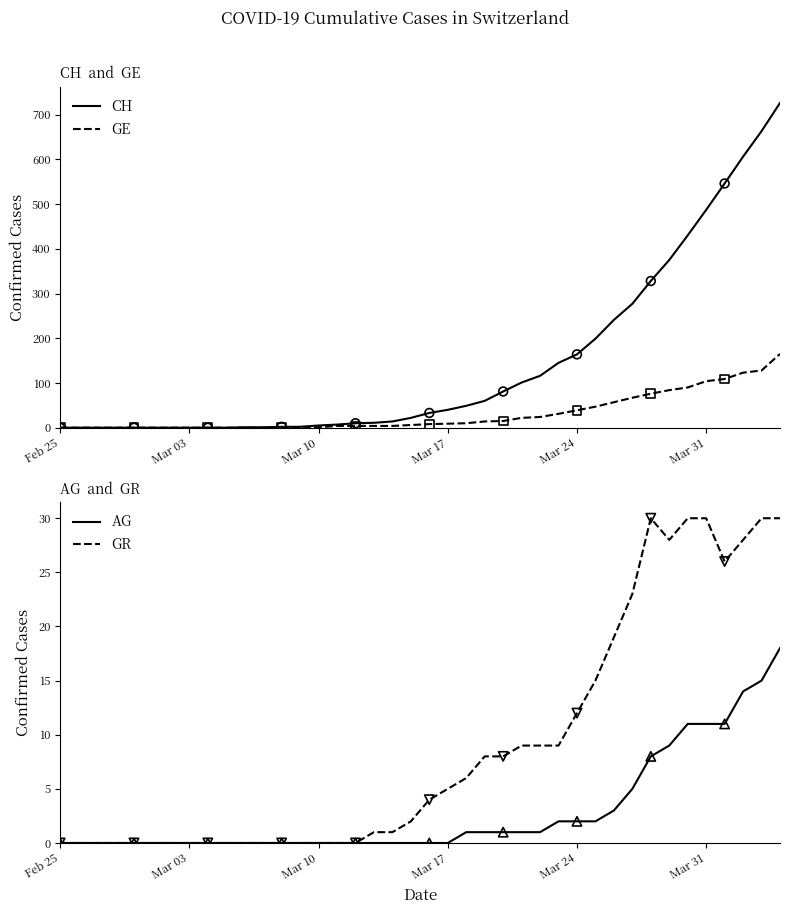

Is the value of CH at 2020-03-26 greater than the value of GE at 2020-03-03?

Yes